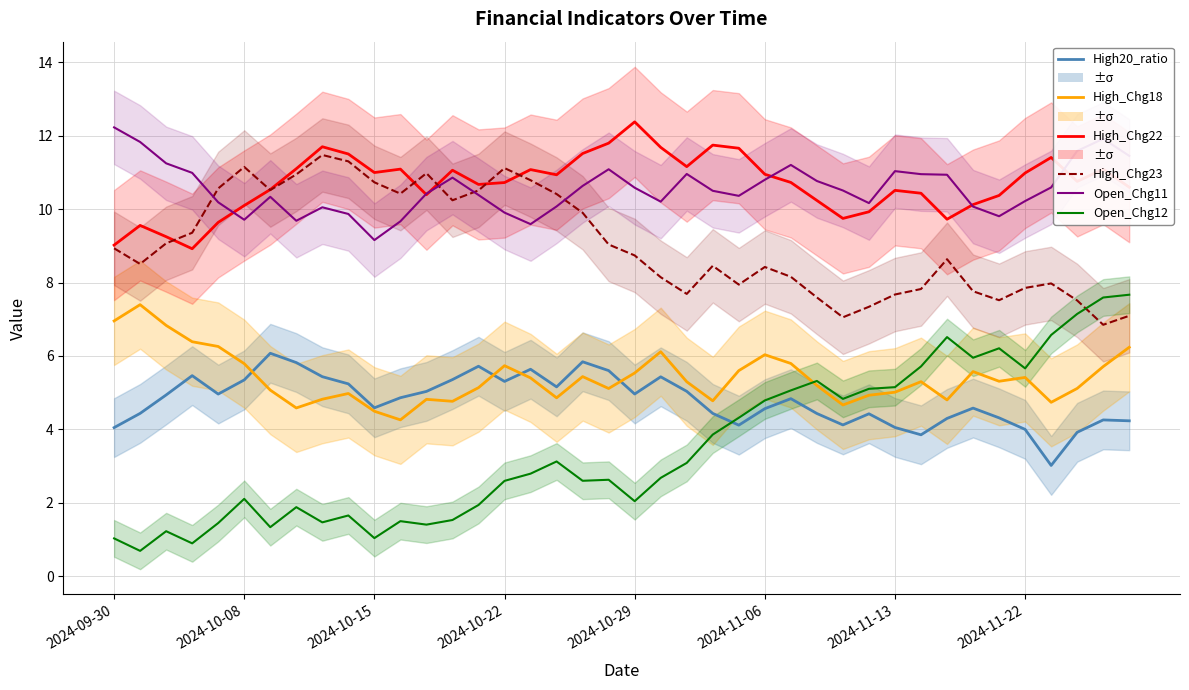

True or false: High_Chg22 and High20_ratio cross at least once.

False